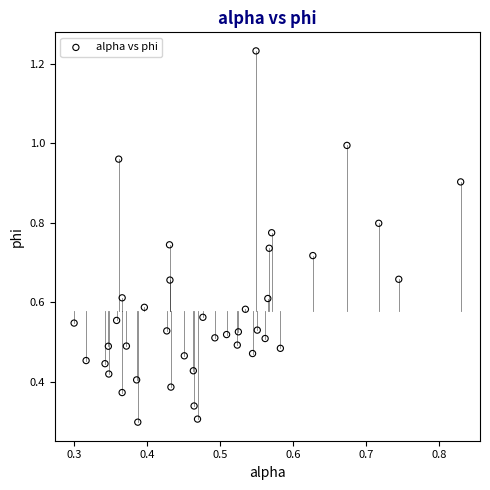

What is the range of Y values (max minus min)?

0.9